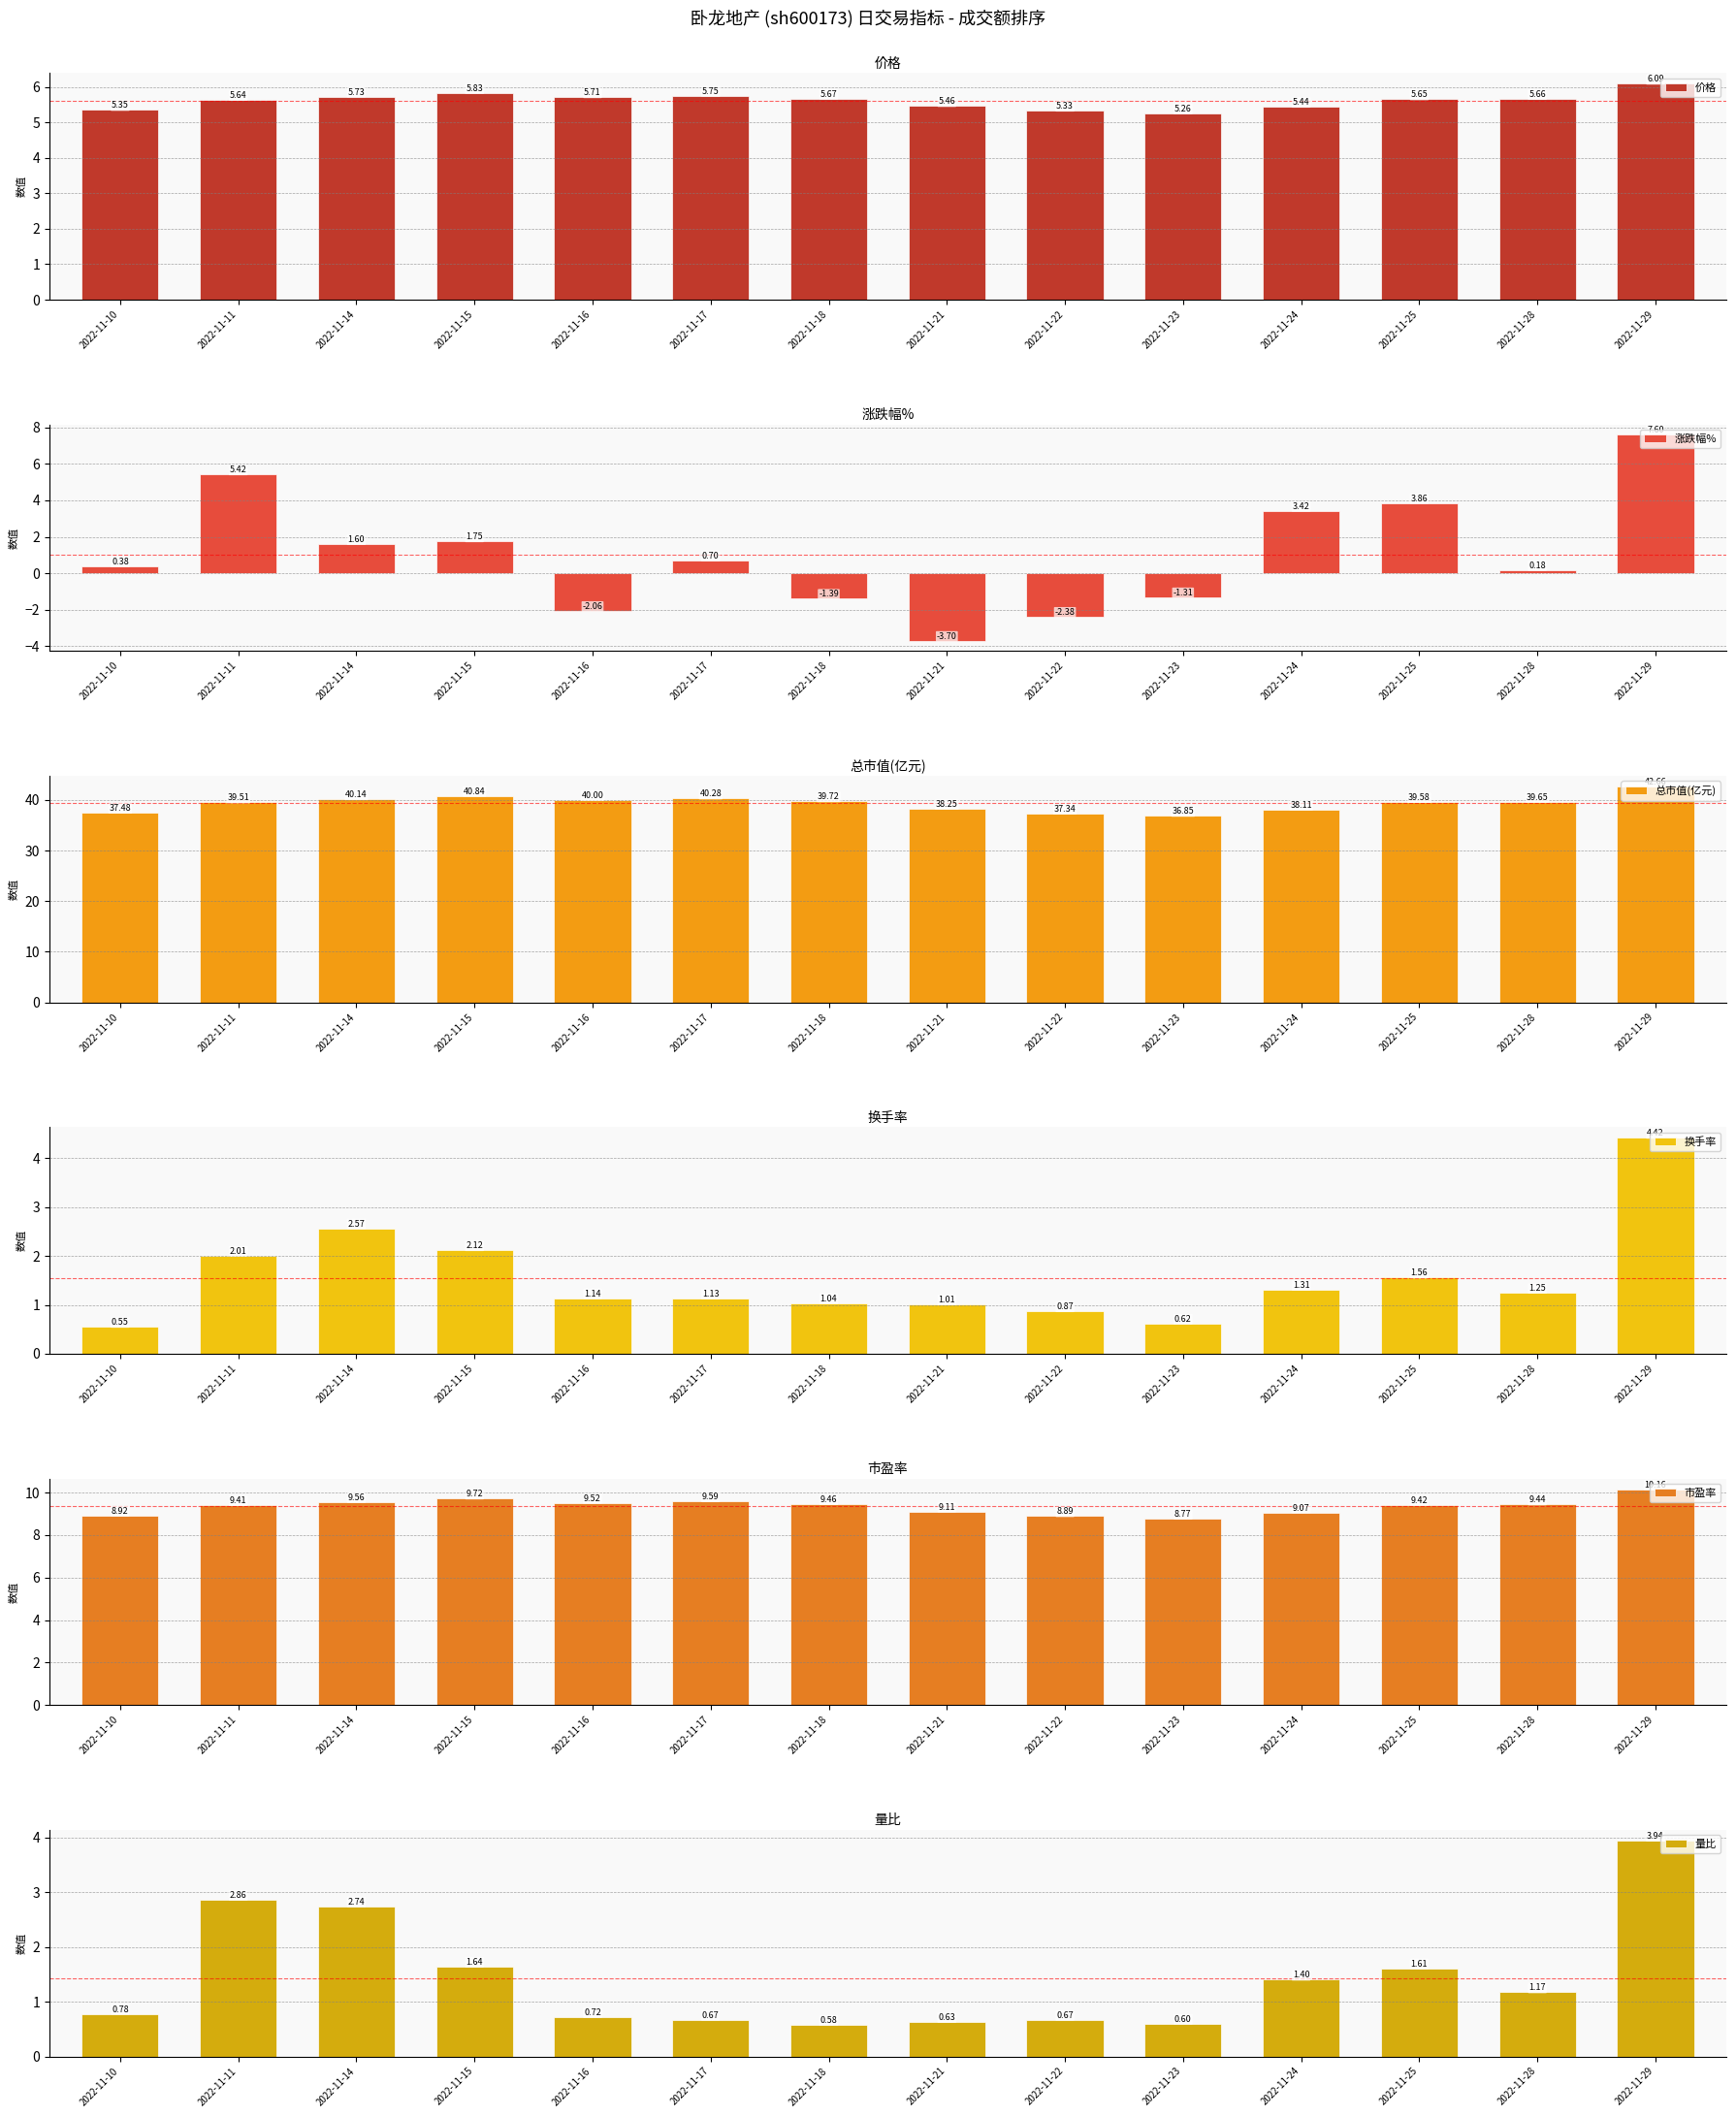

What is the greatest value displayed?

42.7